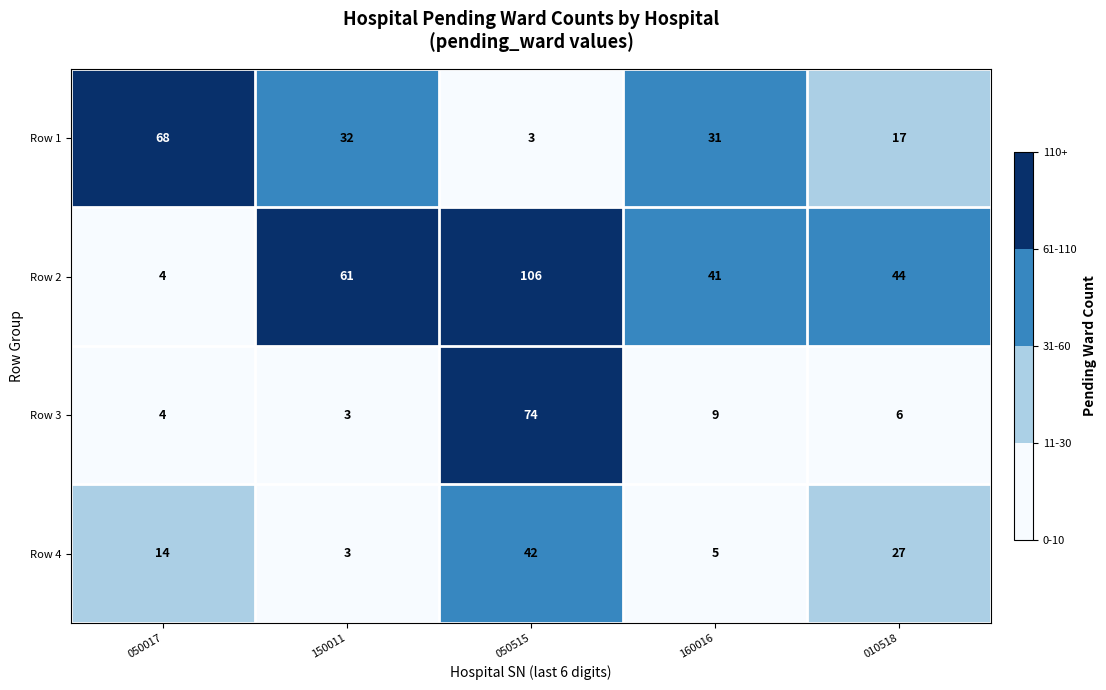

What is the difference between the highest and lowest values at 050515?

103